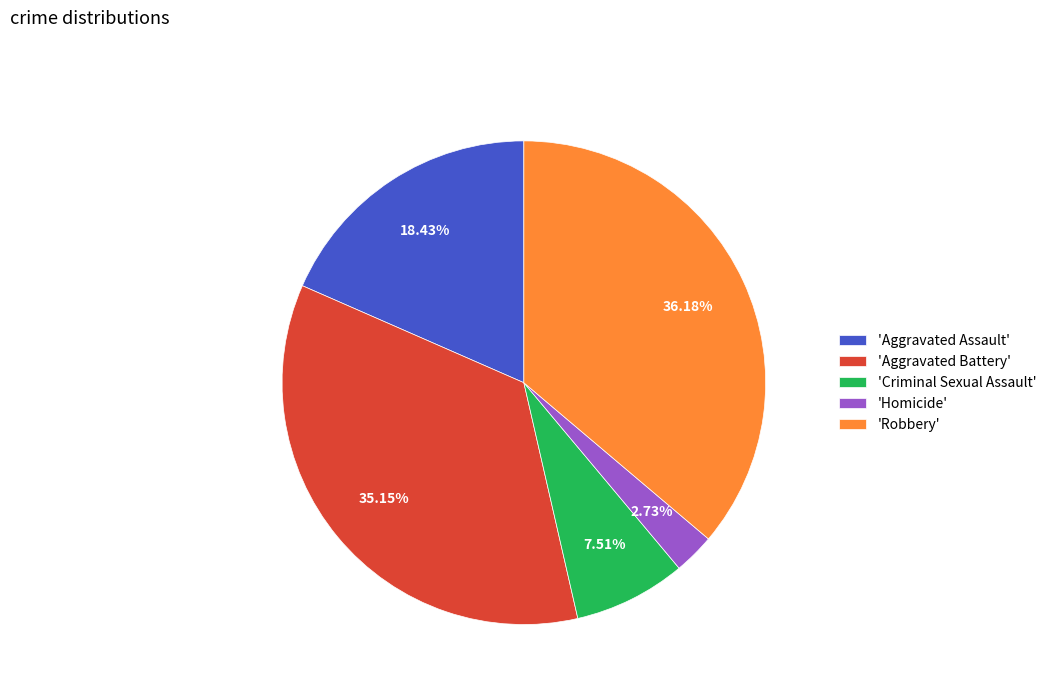

Is there any slice that represents more than half of the pie?

No